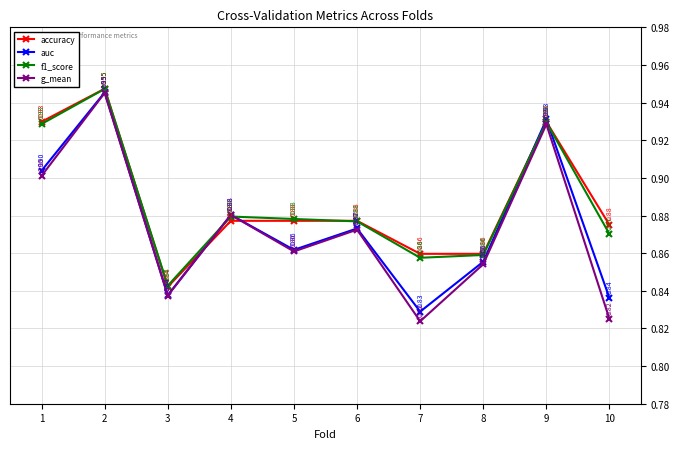

What is the value of the accuracy point at the 5th from the left?

0.9